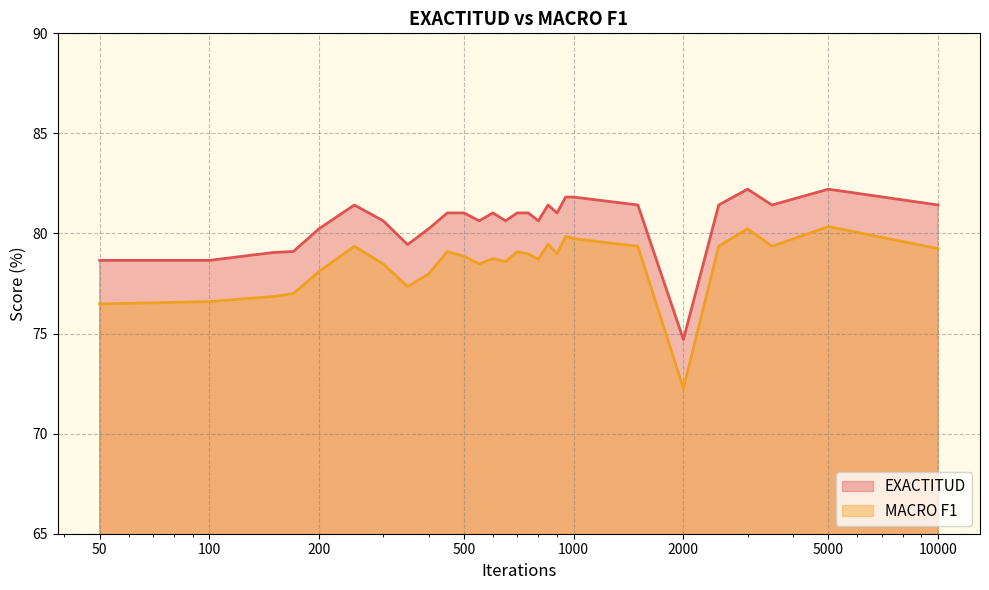

Is it true that MACRO F1 equals 79.4 at 3500?

True